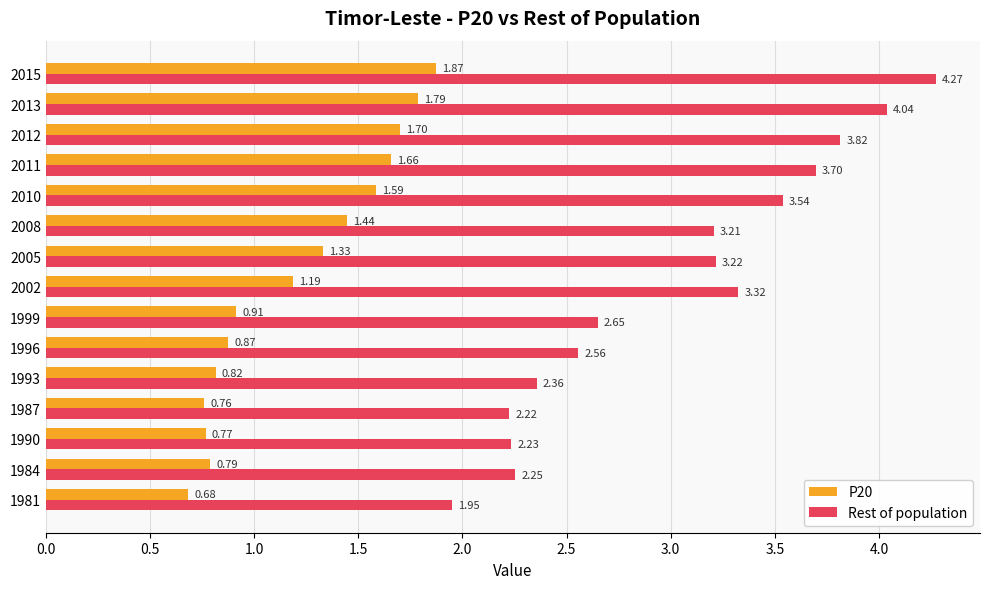

What is the difference between the maximum and second lowest values in the P20 series?

1.1